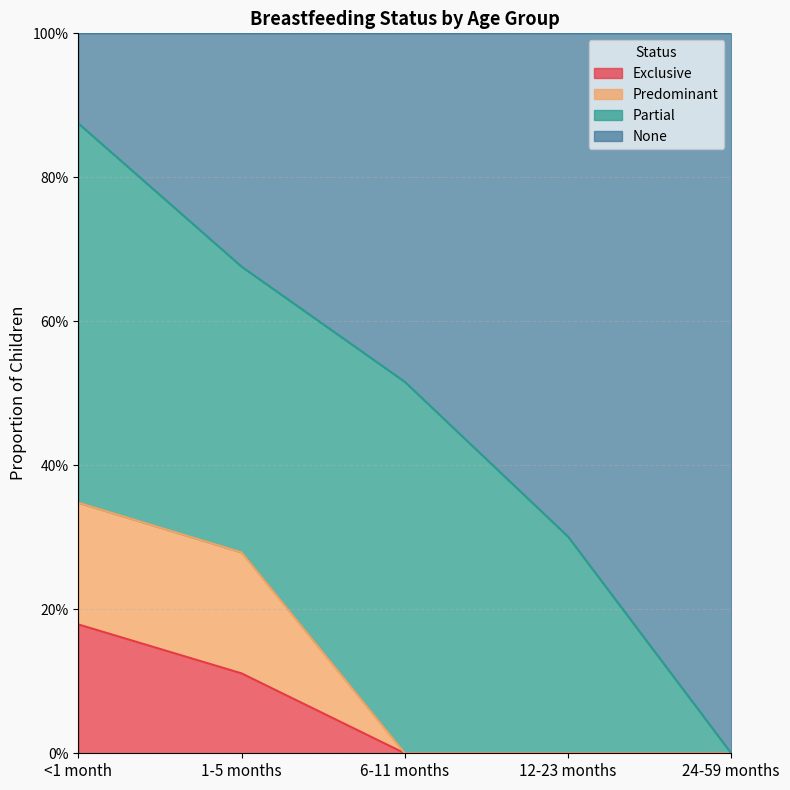

True or false: None and Predominant intersect in this chart.

False